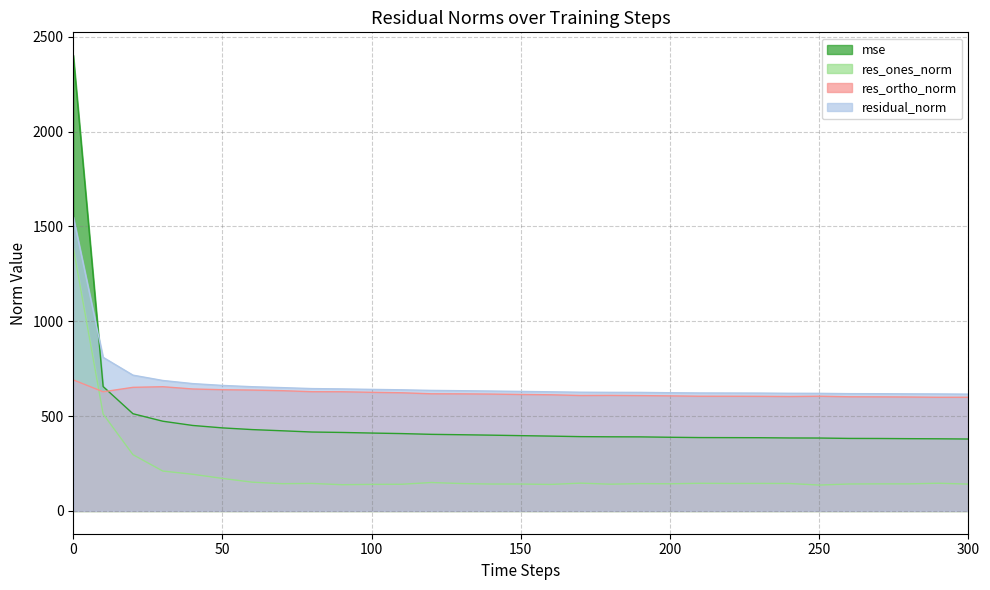

What is the average value of the res_ones_norm series?

204.9